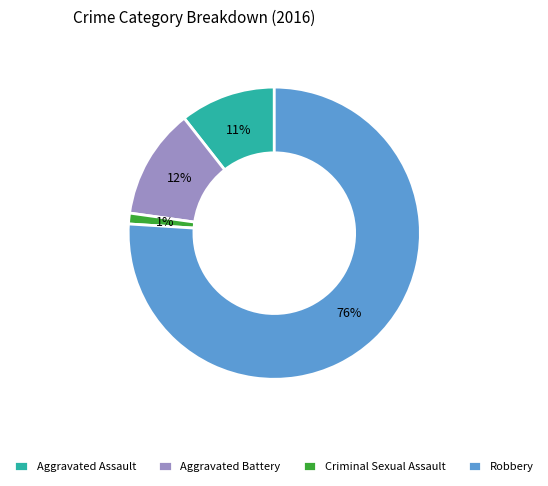

What is the majority slice?

Robbery